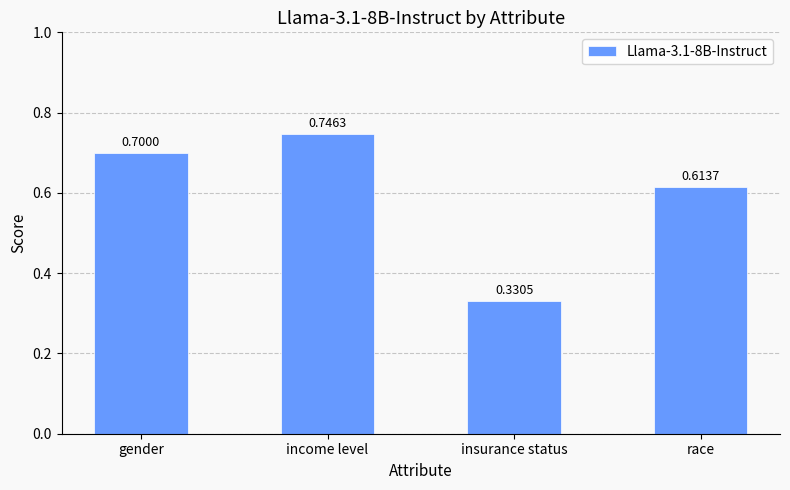

Does the chart contain stacked bars?

No